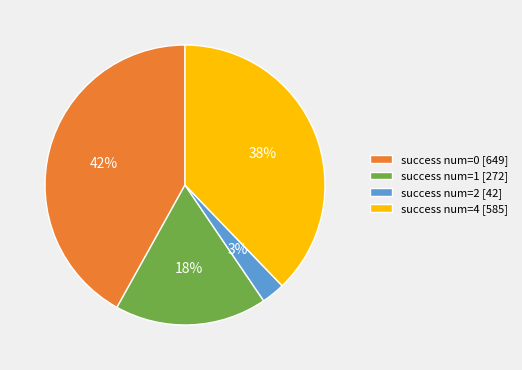

Count the number of slices in the pie.

4